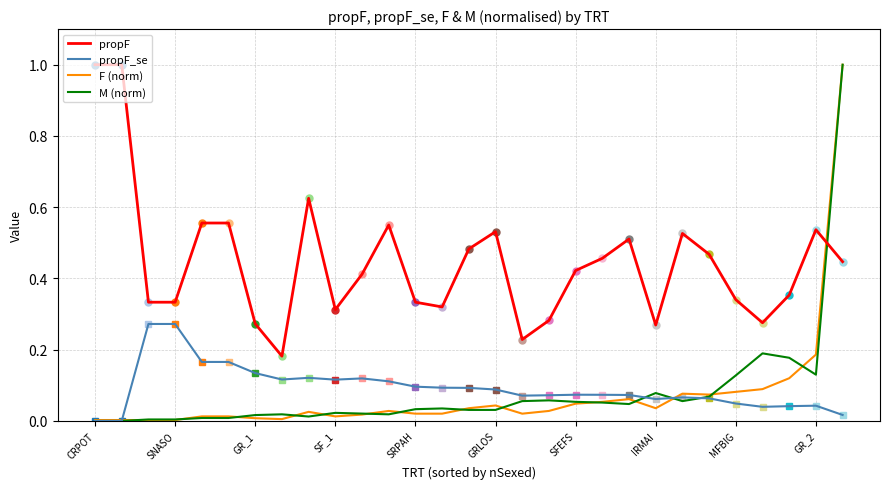

What is the highest value of the propF series?

1.0